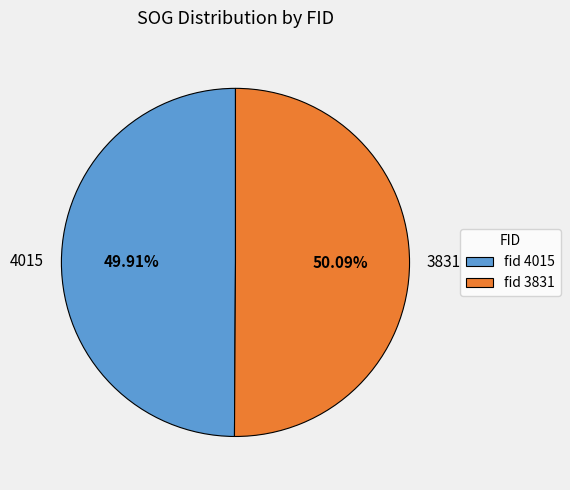

What percentage do 4015 and 3831 together represent?

100.0%